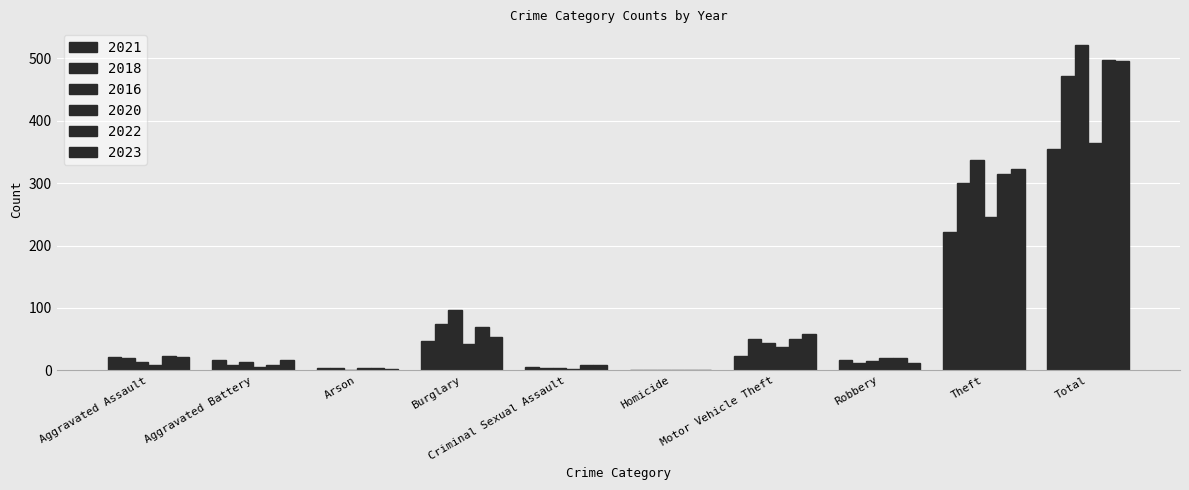

Are the bars horizontal?

No